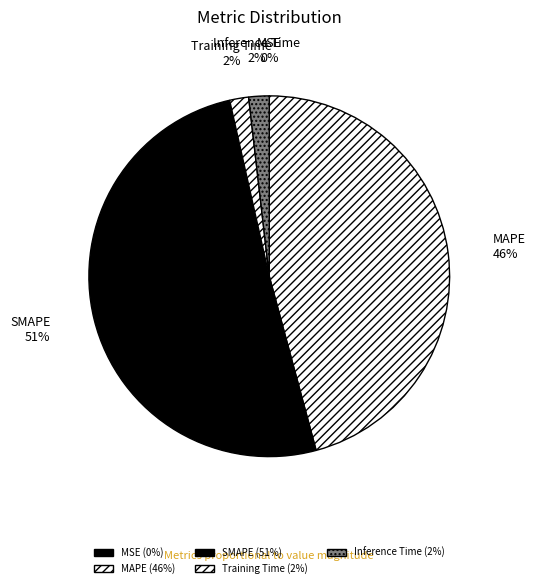

To the nearest percent, what portion does Training Time represent?

2%